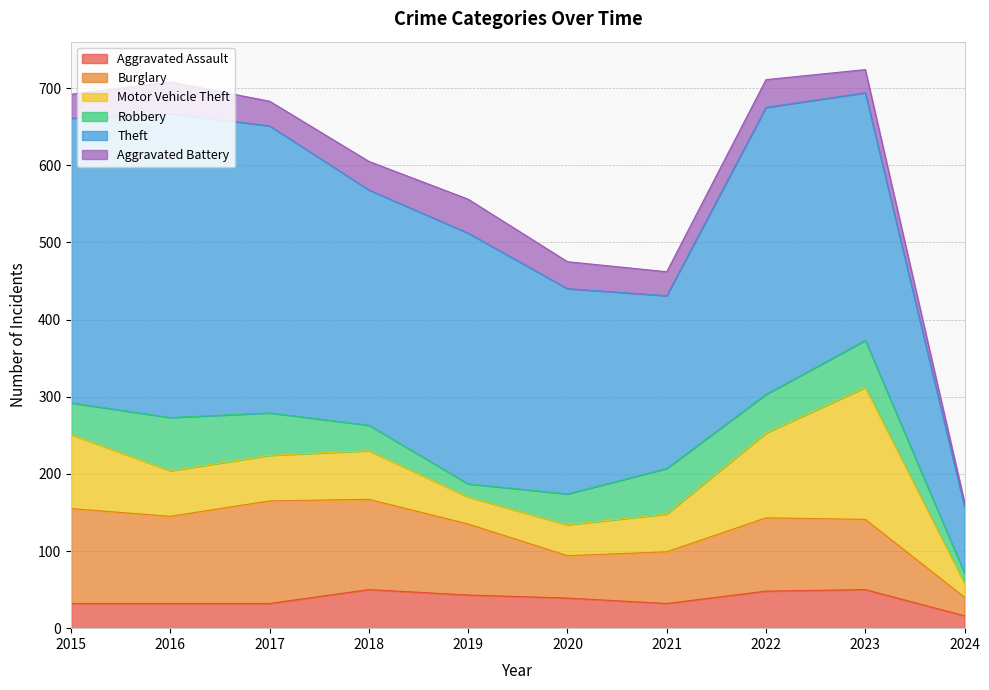

What is the minimum value shown in the chart?

6